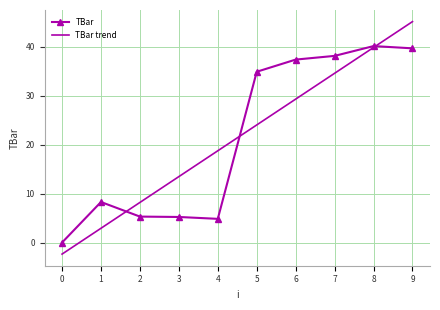

What are all the series names shown in the legend?

TBar, TBar trend